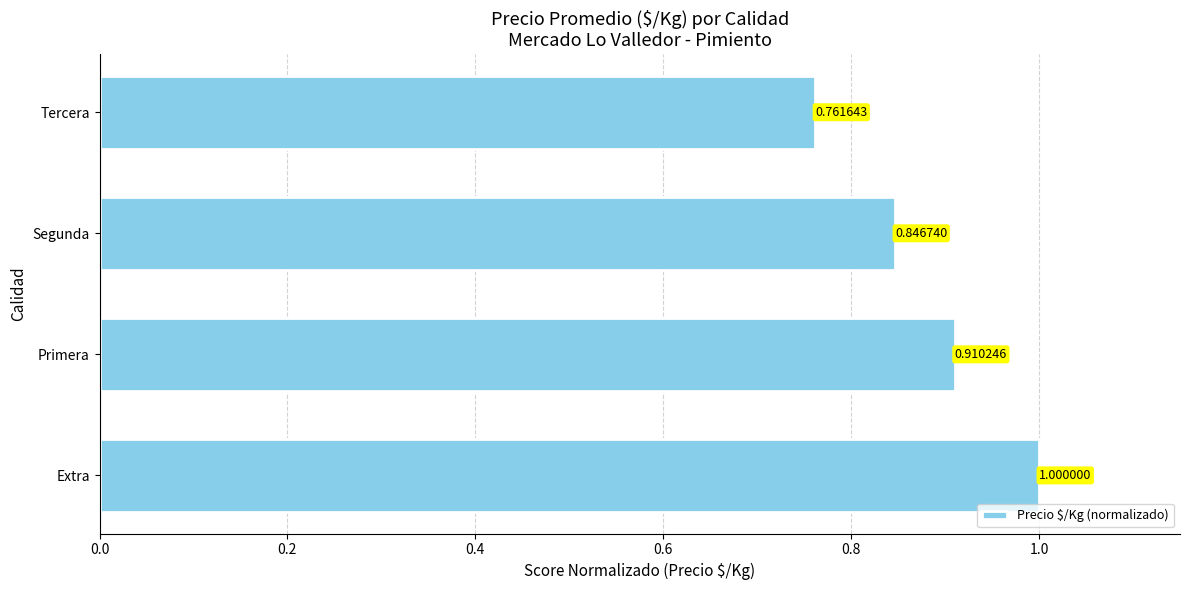

How many categories are shown in the chart?

4